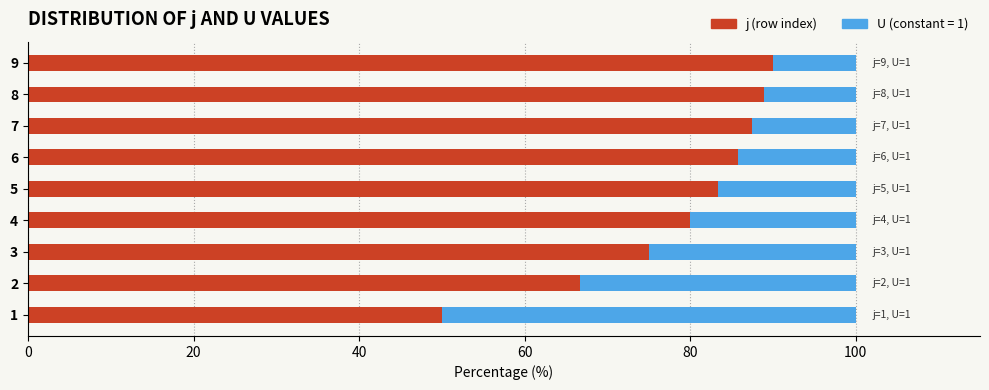

What is the total value across all series at 4?

100.0